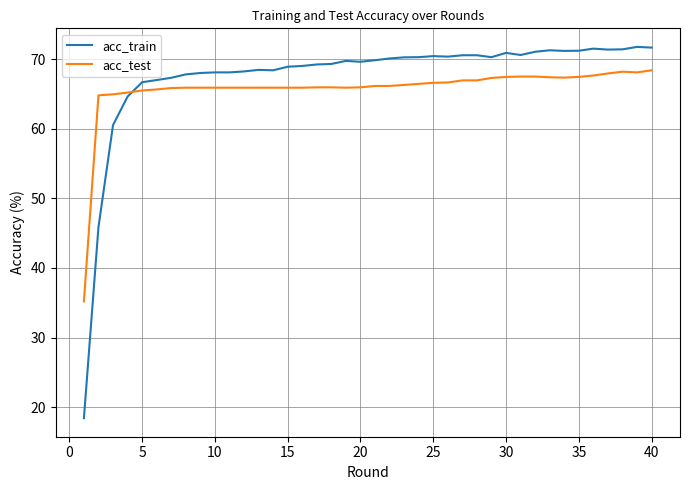

What is the minimum value shown in the chart?

18.4